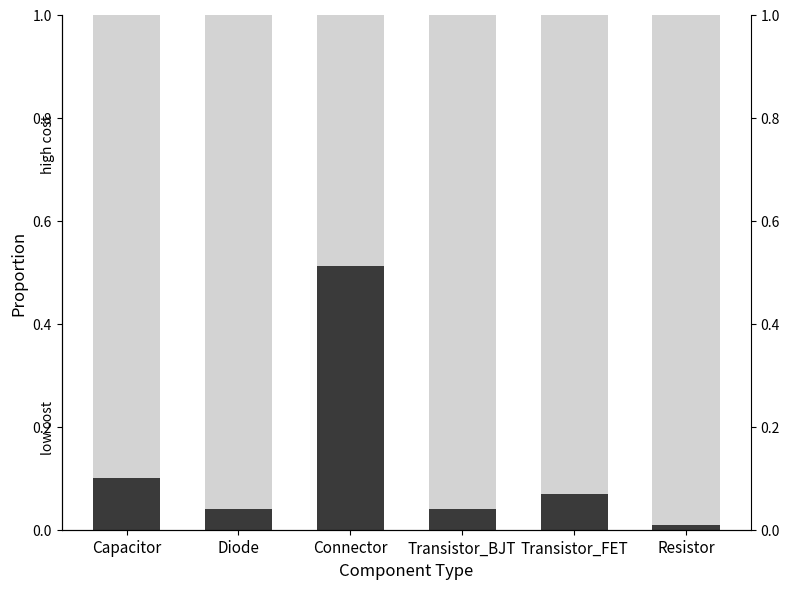

The Other Cost series shows 1.5 at Transistor_FET. True or false?

False